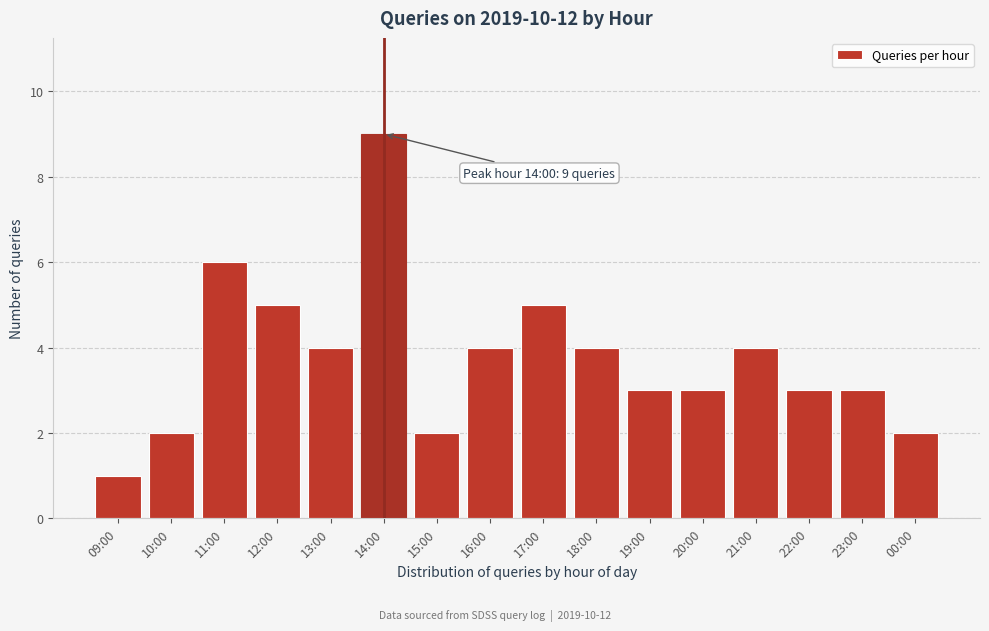

Reading left to right, list all the values displayed in this chart.

1	2	6	5	4	9	2	4	5	4	3	3	4	3	3	2